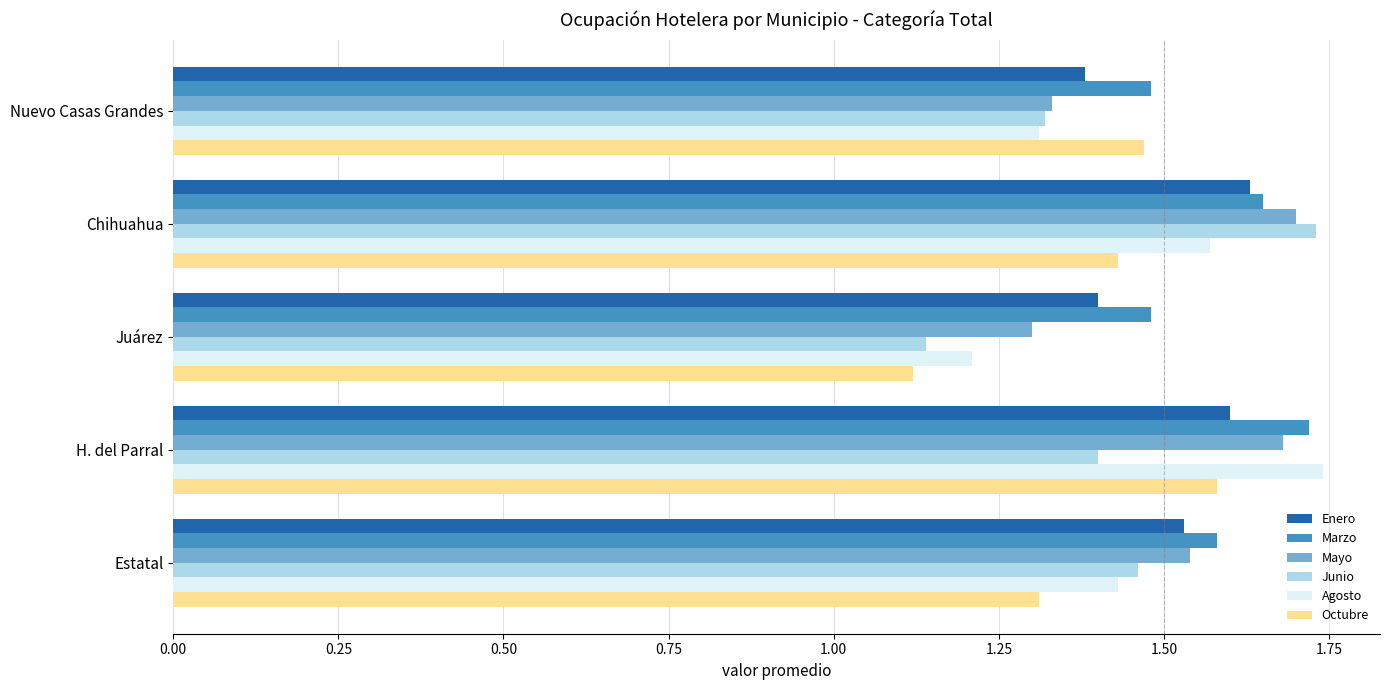

Which series has the largest range (max minus min)?

Junio